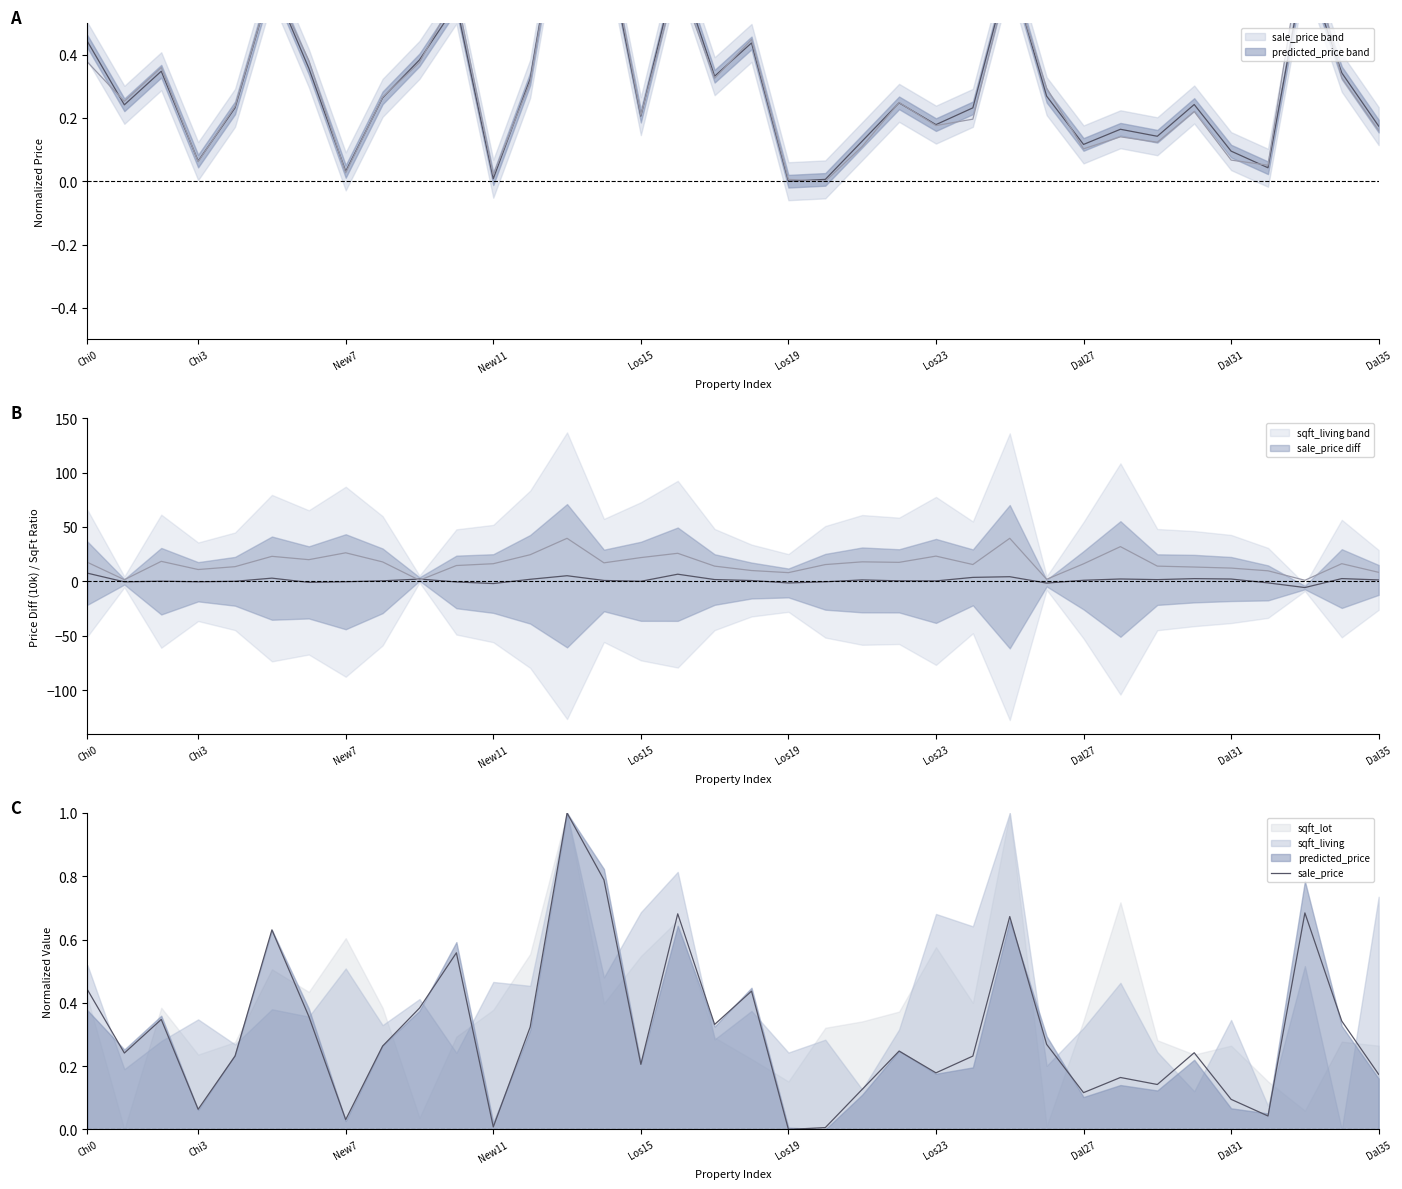

Where is the data nearest to the value 0?

Los19